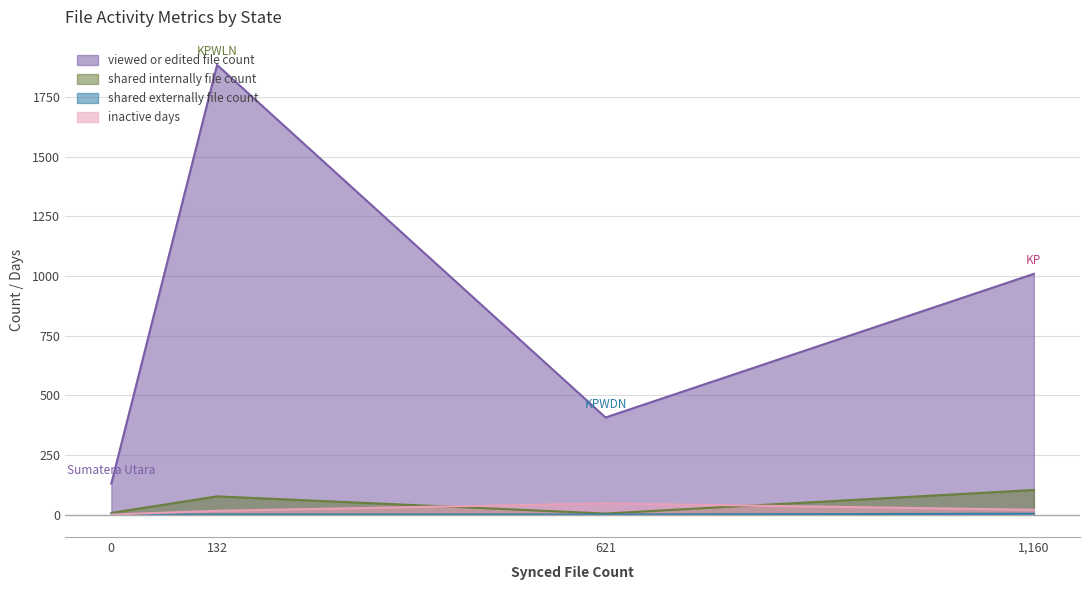

Does the chart display data point markers on the line(s)?

No